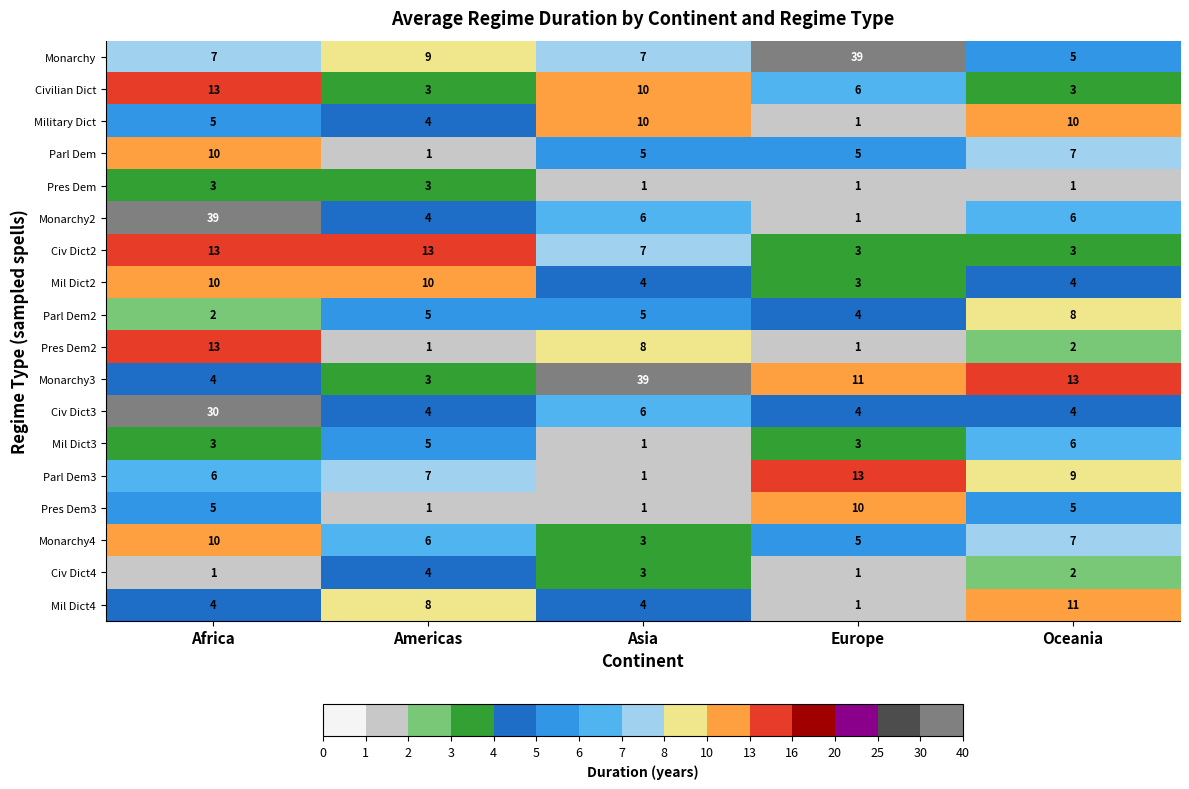

What is the difference between the Monarchy2 values at Europe and Asia?

5